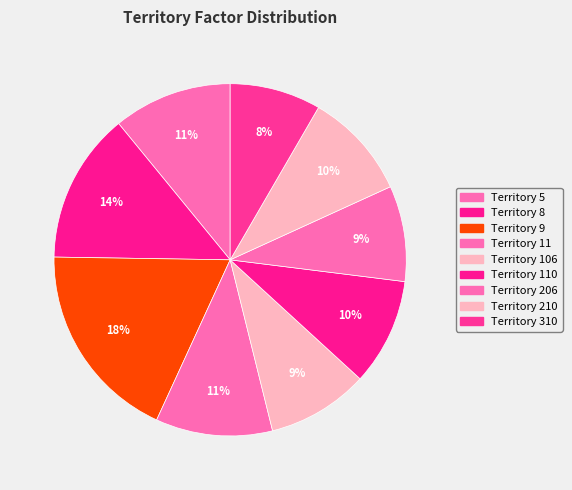

Which slice is the smallest?

310